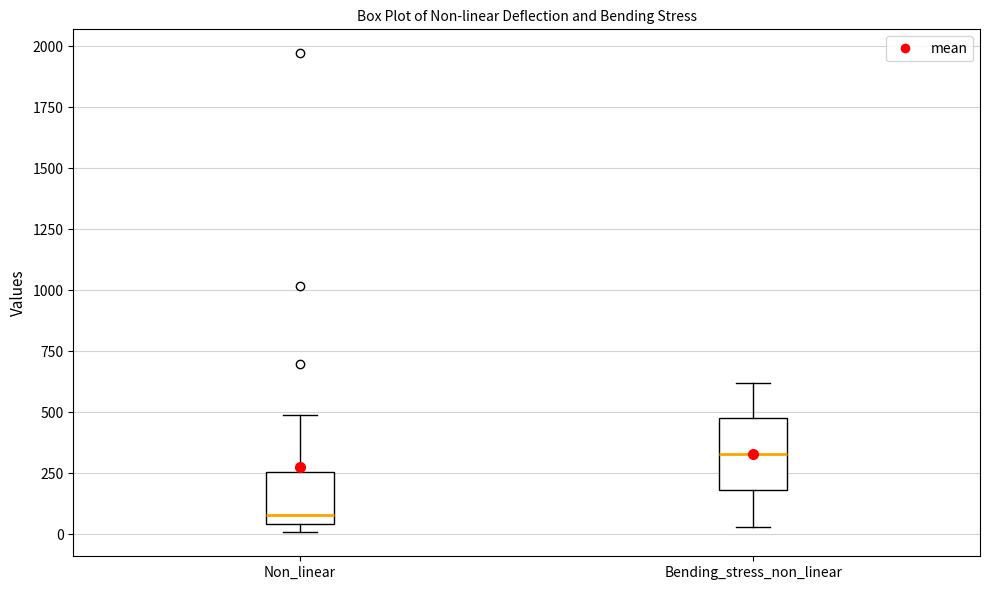

Where is the upper edge of the box for Bending_stress_non_linear on the y-axis? The values are not printed on the chart, so give them approximately, as read against the axis.

500